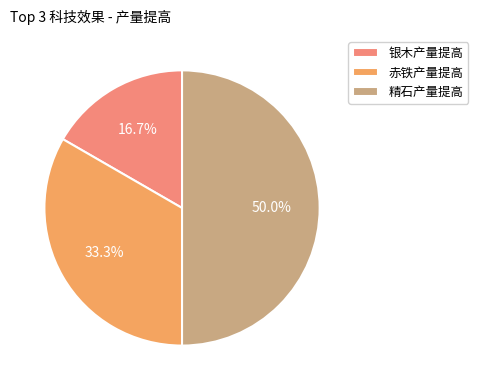

Which category has the smallest portion of the pie?

银木产量提高